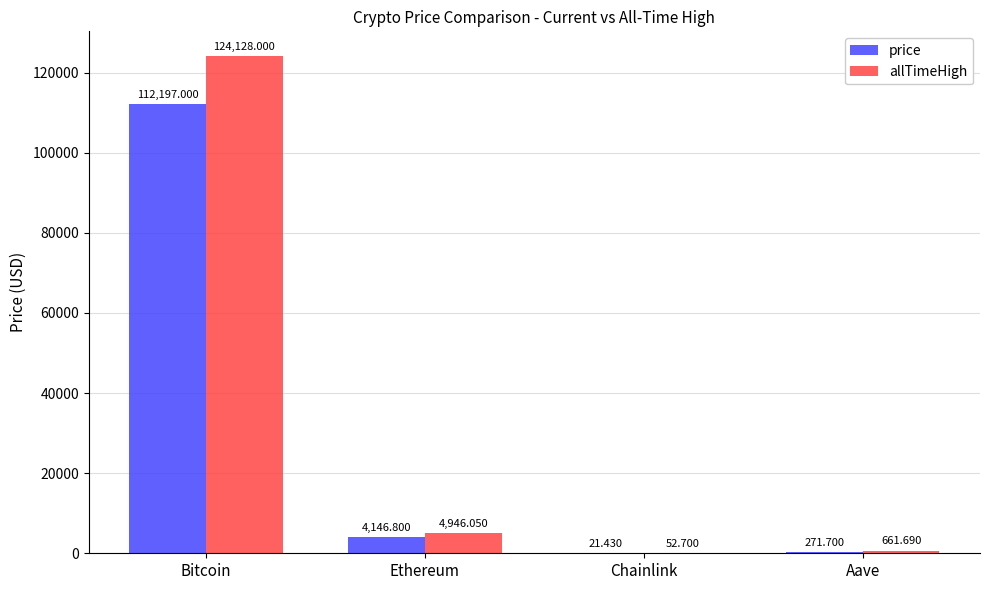

The value of price at Bitcoin is 149653.9. True or false?

False